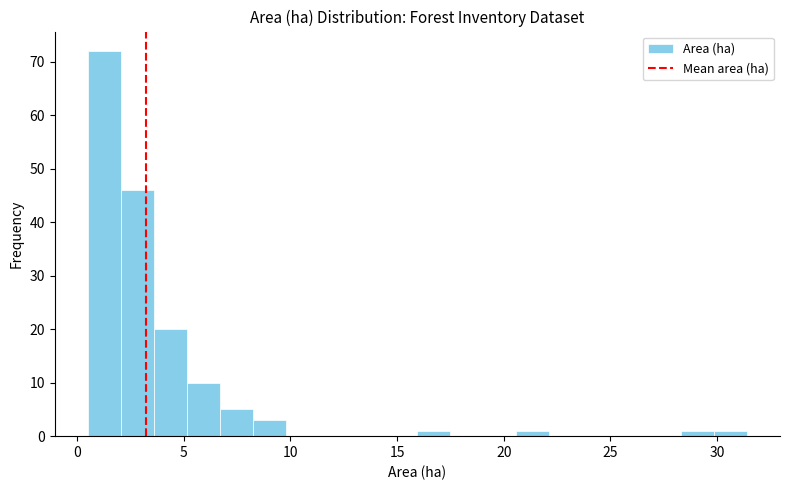

Around what value on the x-axis is the tallest bar? Give the approximate position of its centre, as read against the axis.

1.5